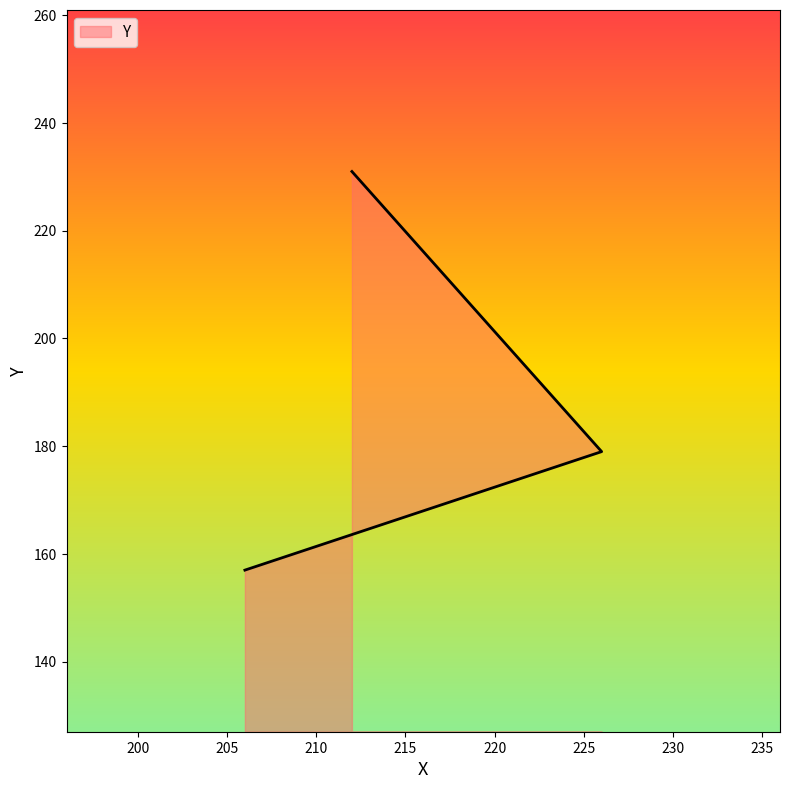

What is the approximate value at 226?

179